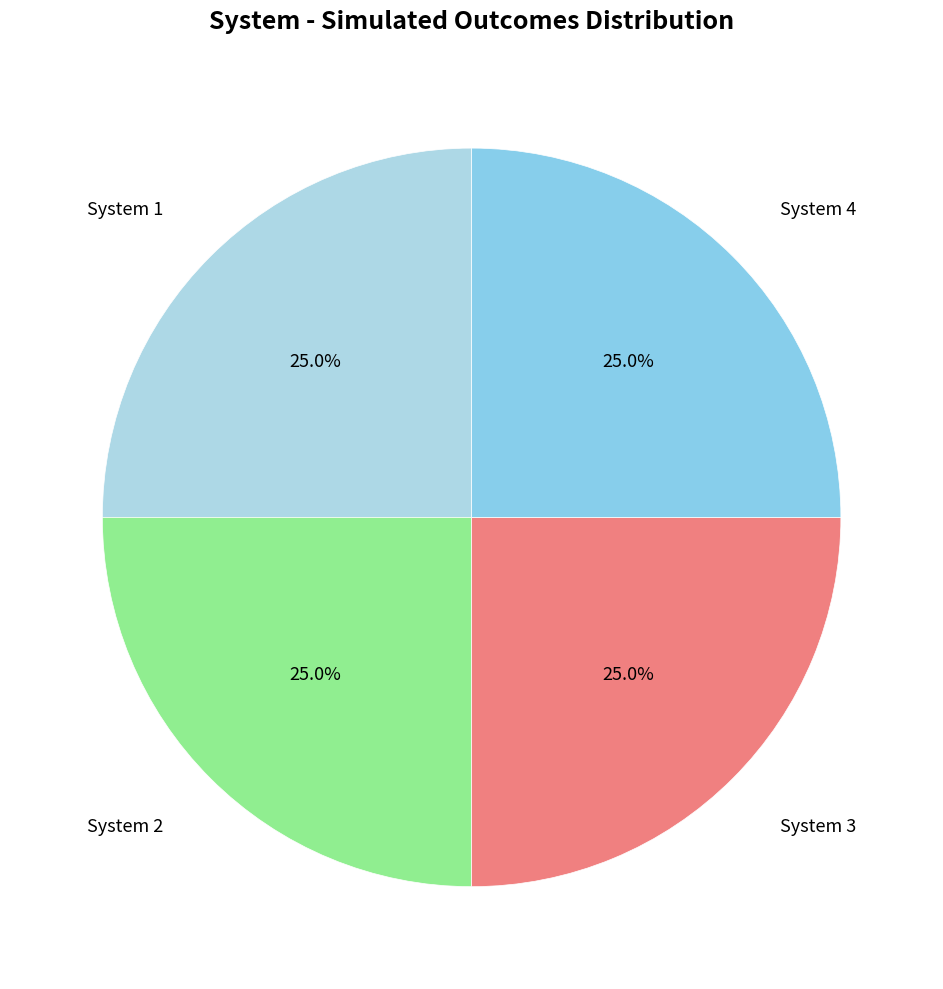

How much of the chart is everything except System 1?

75.0%